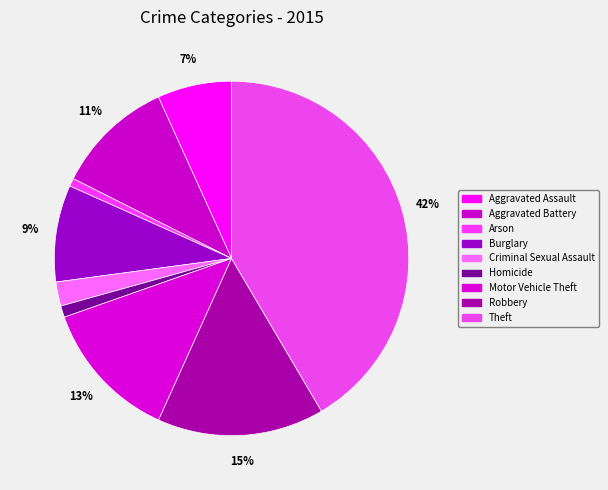

Rank the categories by value from lowest to highest.

Arson, Homicide, Criminal Sexual Assault, Aggravated Assault, Burglary, Aggravated Battery, Motor Vehicle Theft, Robbery, Theft